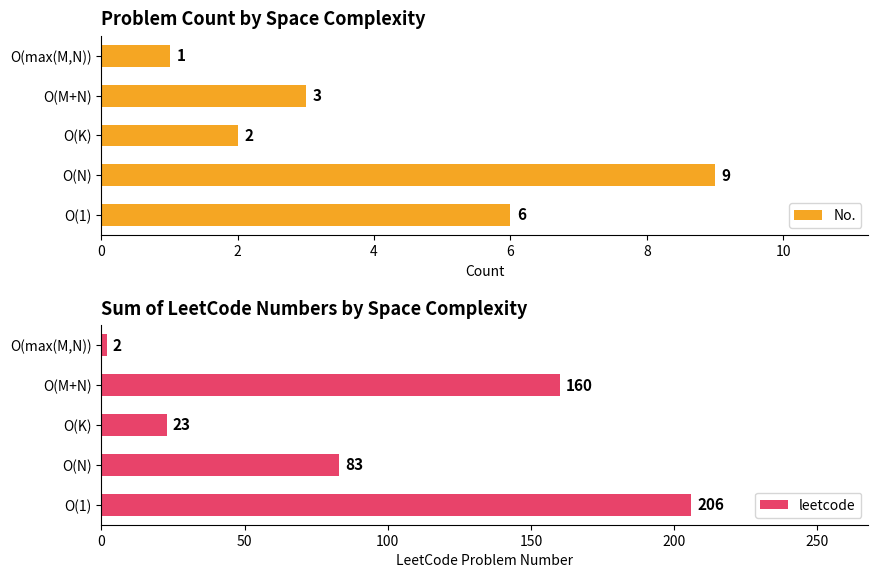

What is the maximum value shown in the chart?

206